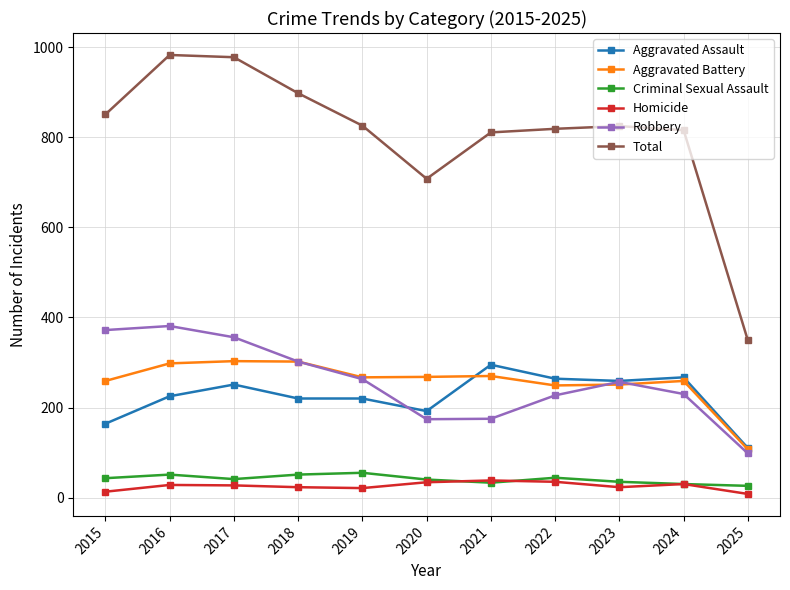

Is this an area chart (filled region under the line)?

No